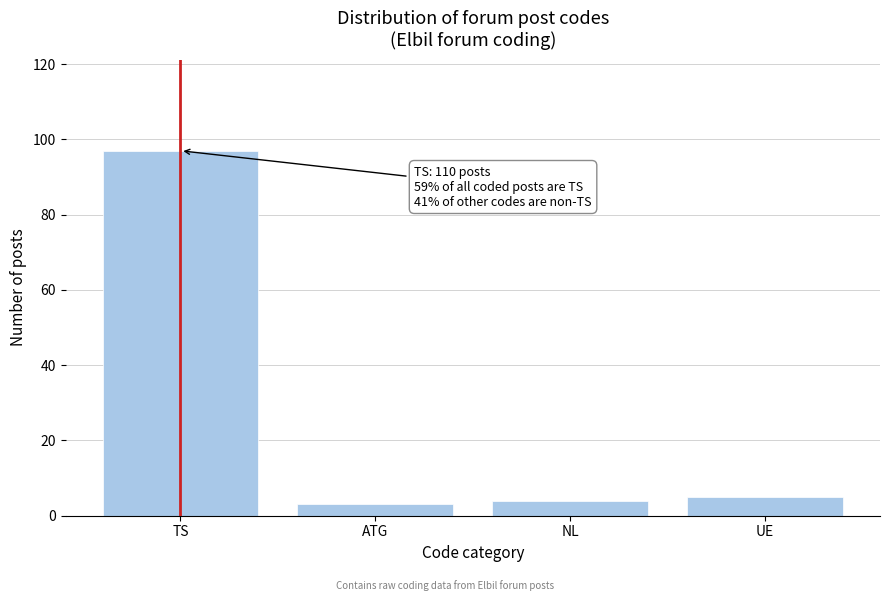

Reading left to right, what are all the values shown in this chart?

TS=97	ATG=3	NL=4	UE=5